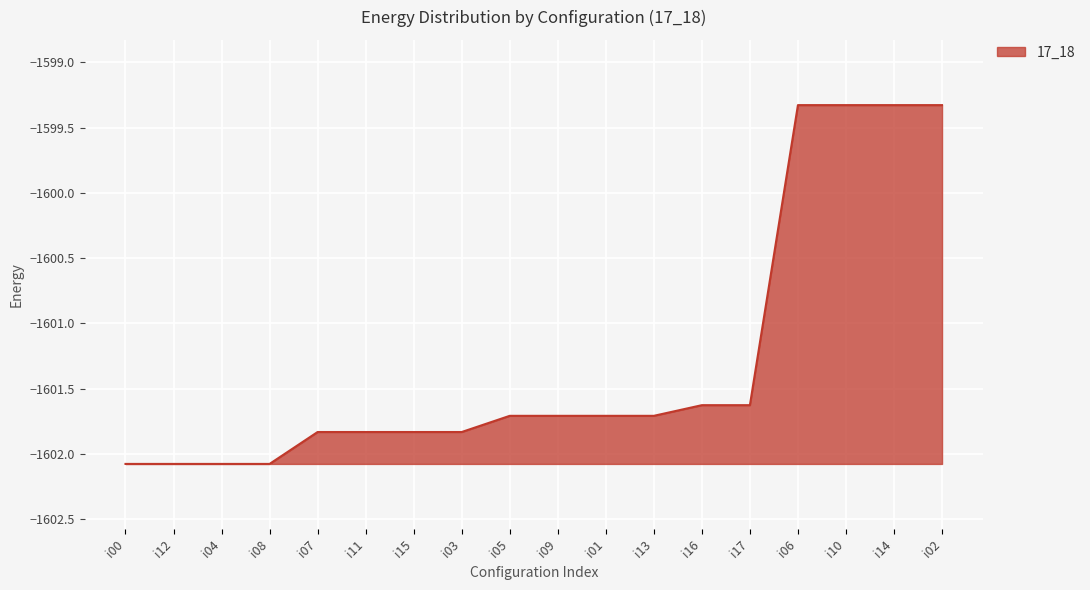

The value at i15 is -1601.8. True or false?

True